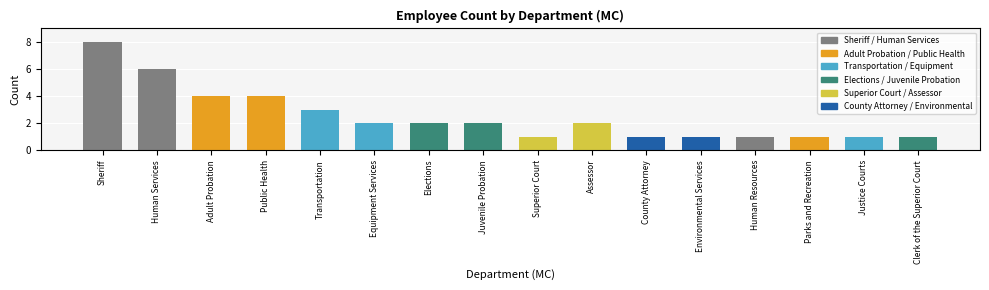

Does the chart contain stacked bars?

No